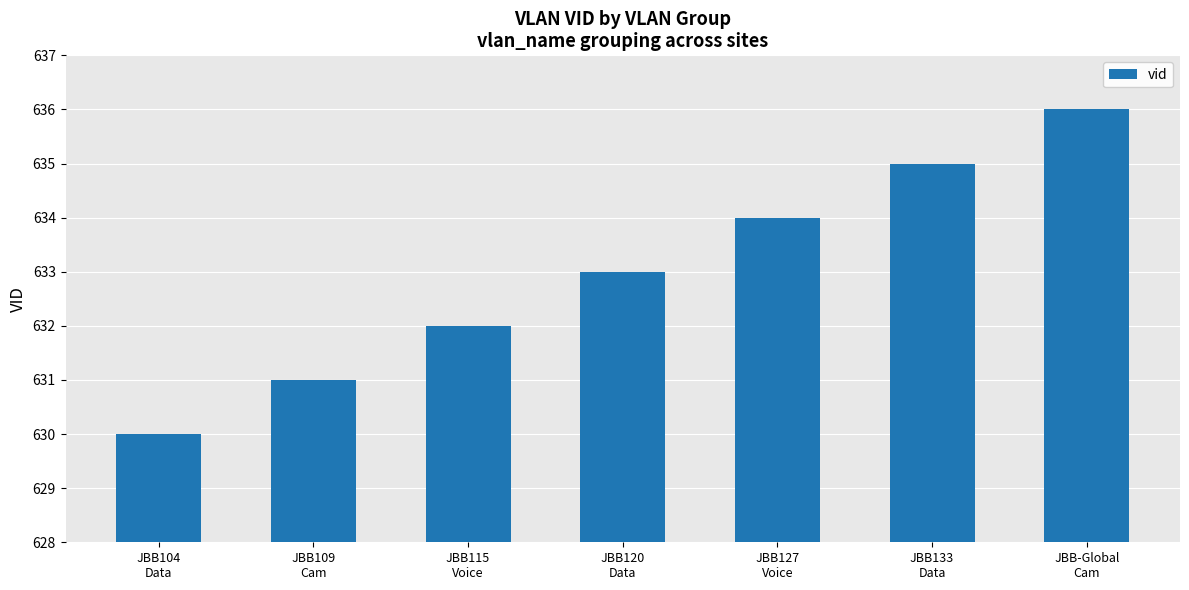

Are the bars horizontal?

No